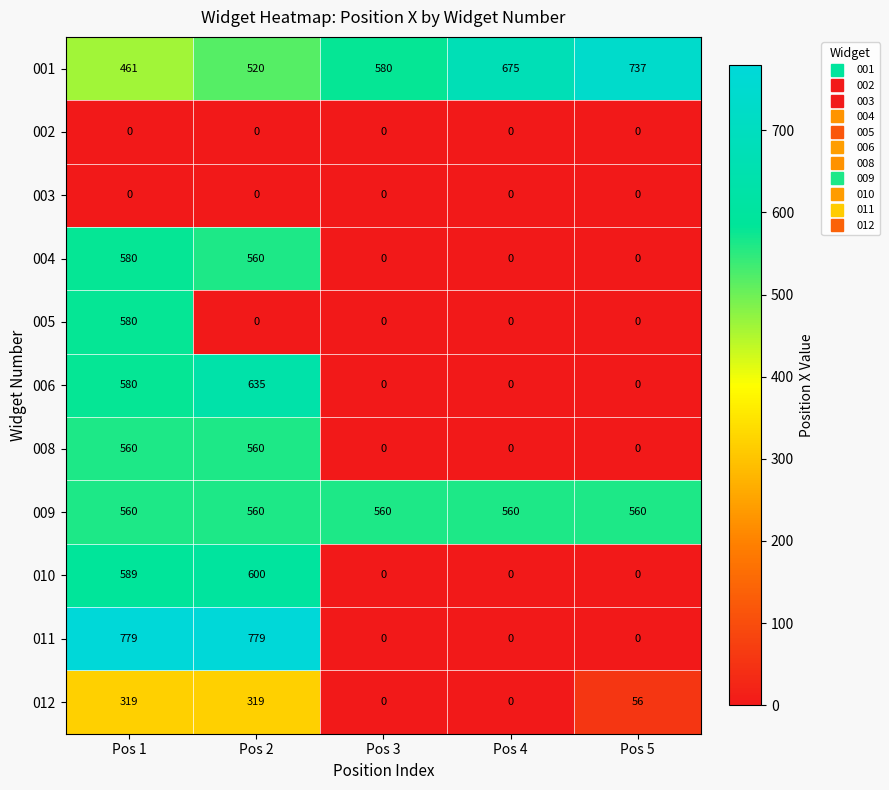

Where is 001 nearest to the value 599?

Pos 3